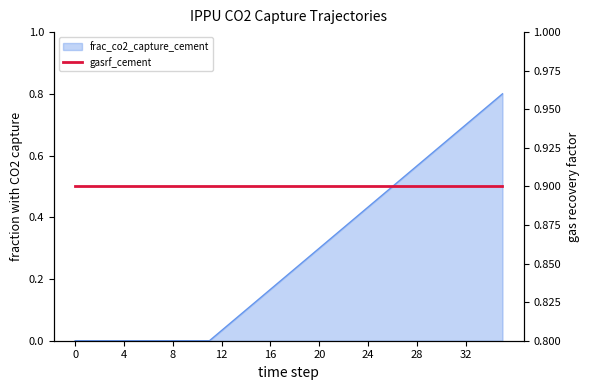

How many lines are shown in the chart?

1